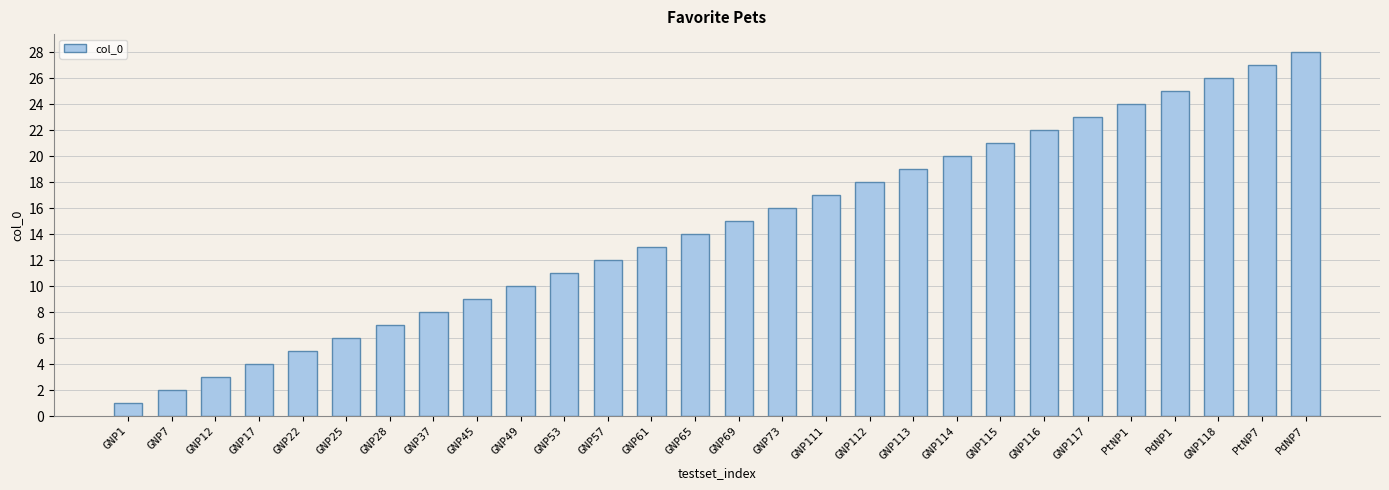

At which category does the chart reach its minimum across all series?

GNP1